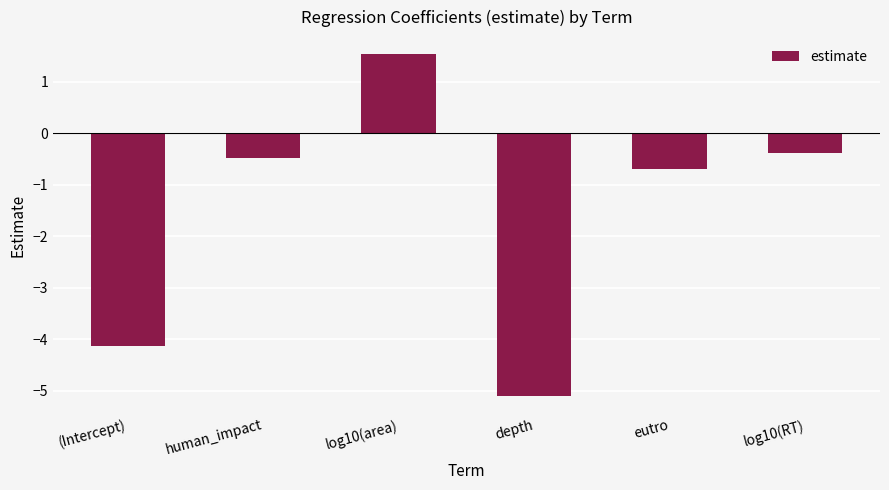

What is the sum of the values at (Intercept) and eutro?

-4.8